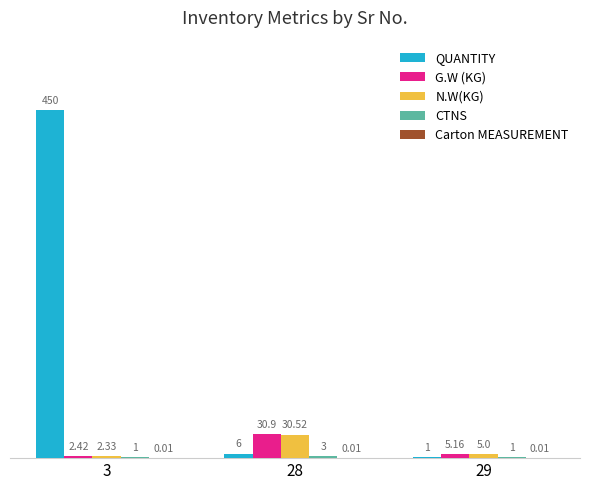

Which series has the widest spread of values?

QUANTITY